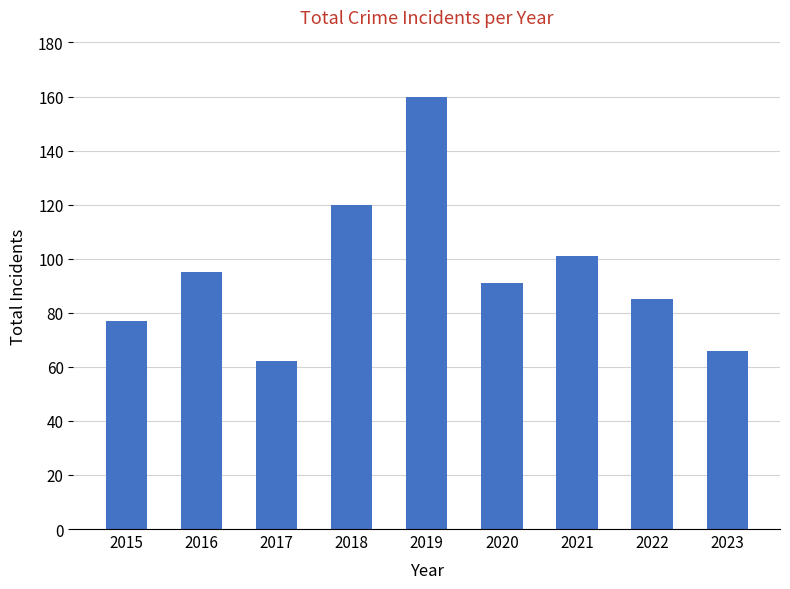

What is the change in value from 2016 to 2019?

+65